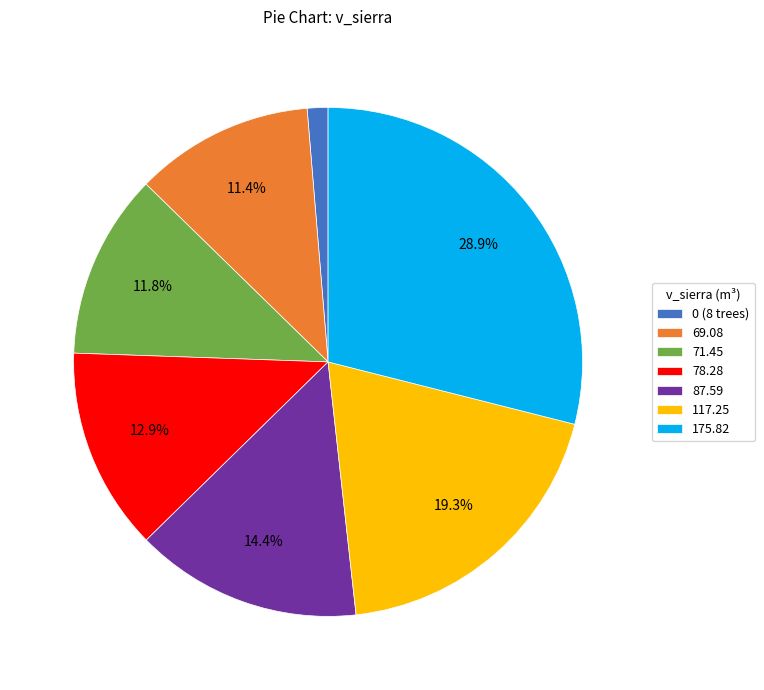

Is there a majority slice in this chart?

No